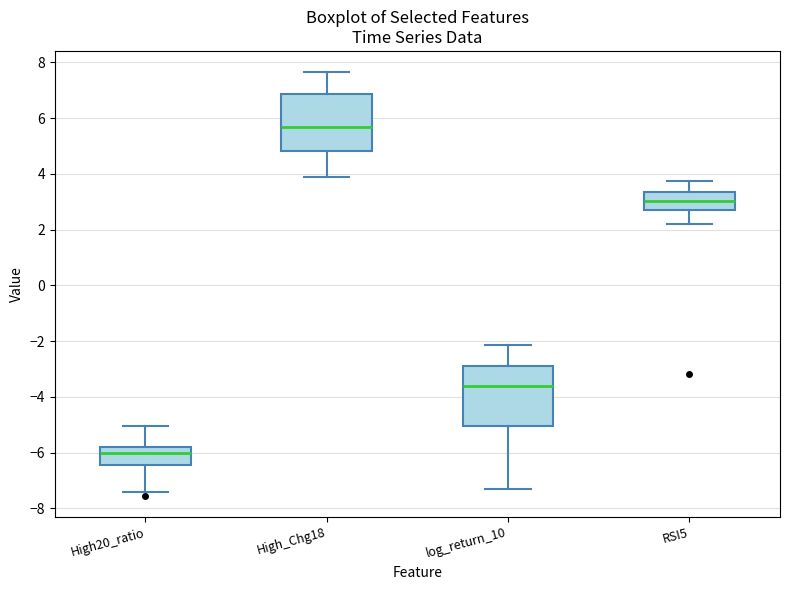

Which box has the lowest median line?

High20_ratio